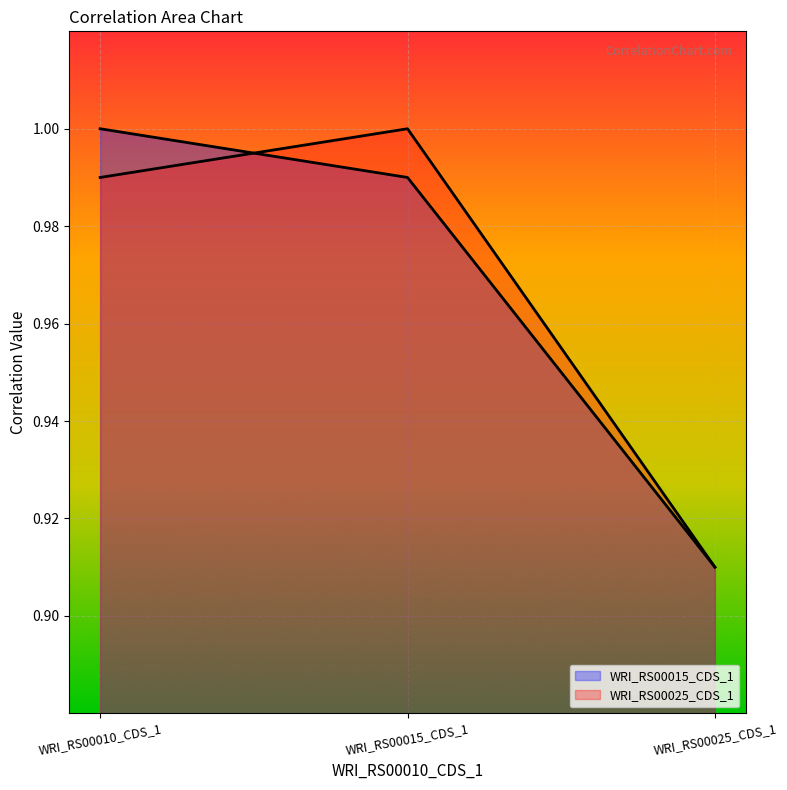

What are all the series names shown in the legend?

WRI_RS00015_CDS_1, WRI_RS00025_CDS_1